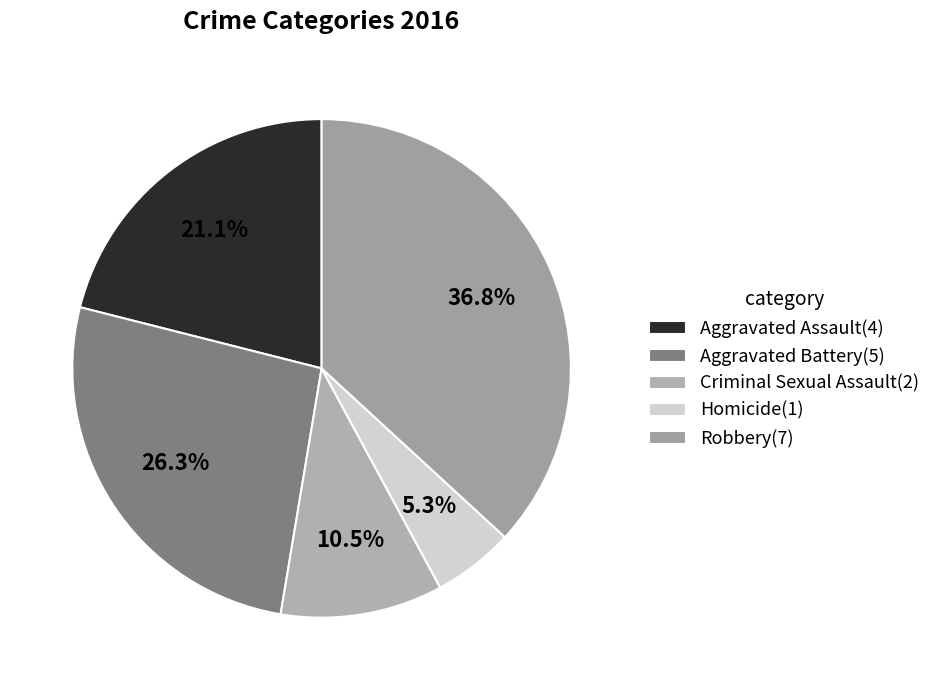

What percentage is the Homicide slice, to the nearest percent?

5%